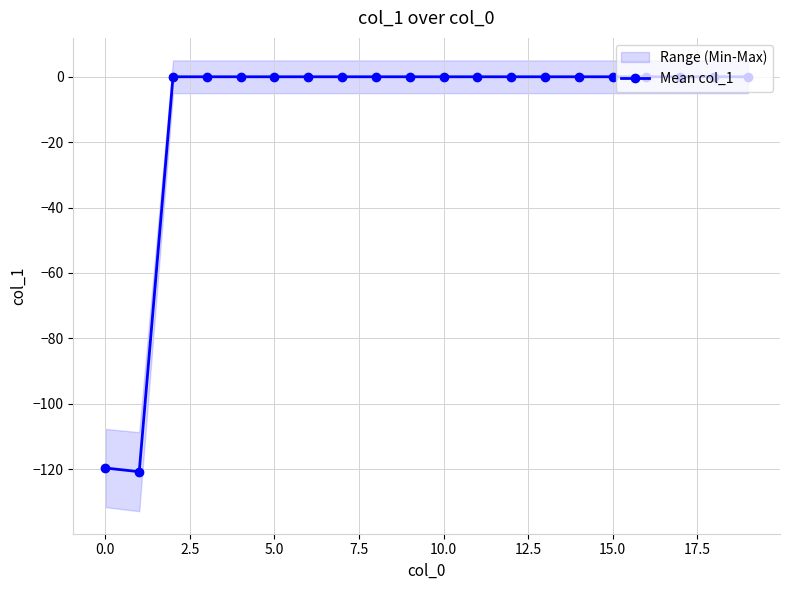

What is the minimum value for Mean col_1?

-120.8